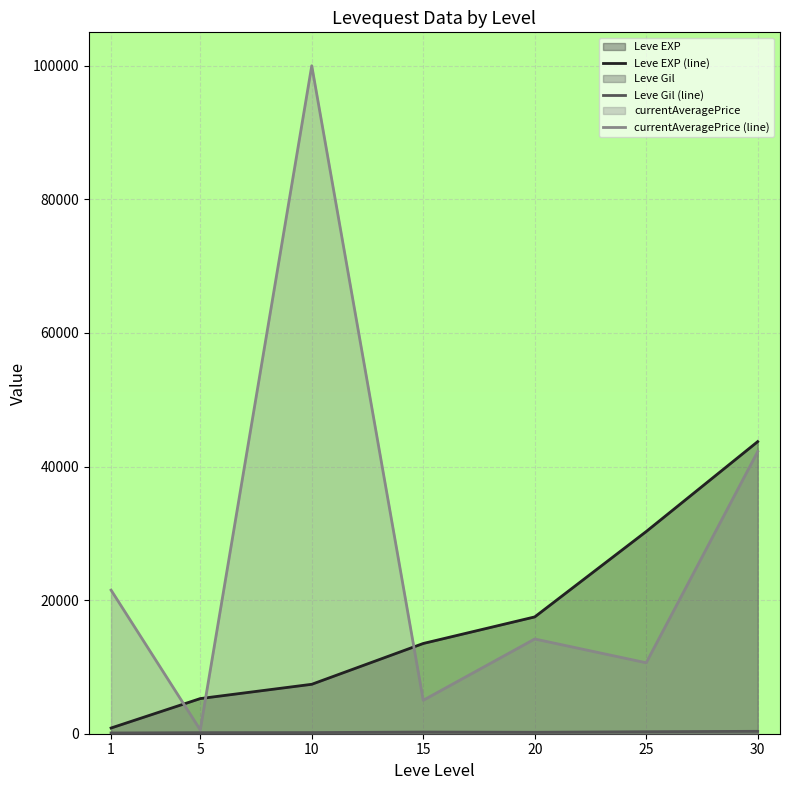

Where is the first local minimum for currentAveragePrice (line)?

5